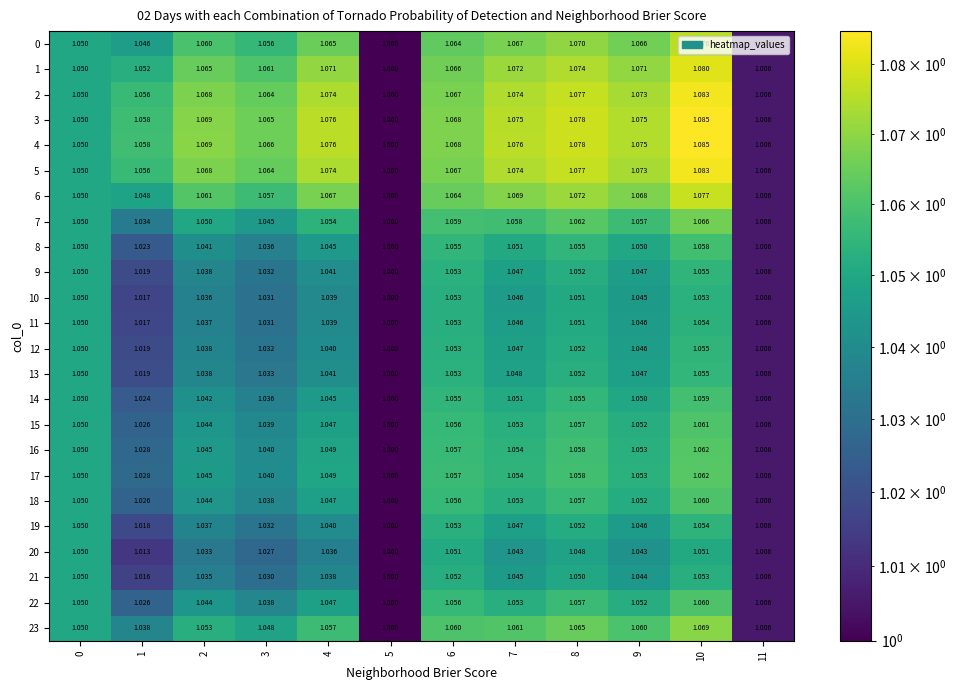

Is the value of 11 at 3 greater than the value of 5 at 10?

No